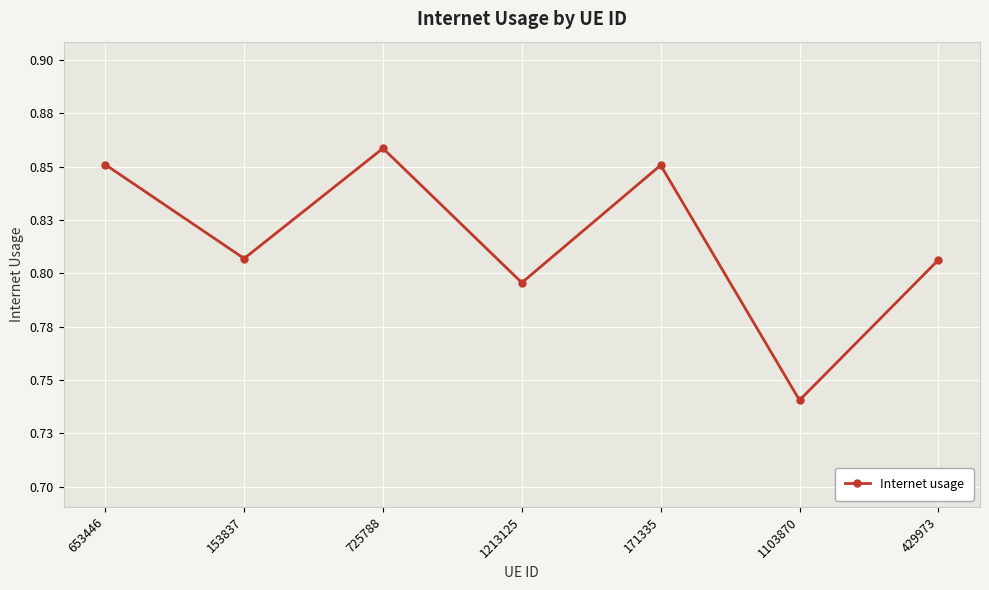

What is the change in value from 1213125 to 1103870?

-0.1